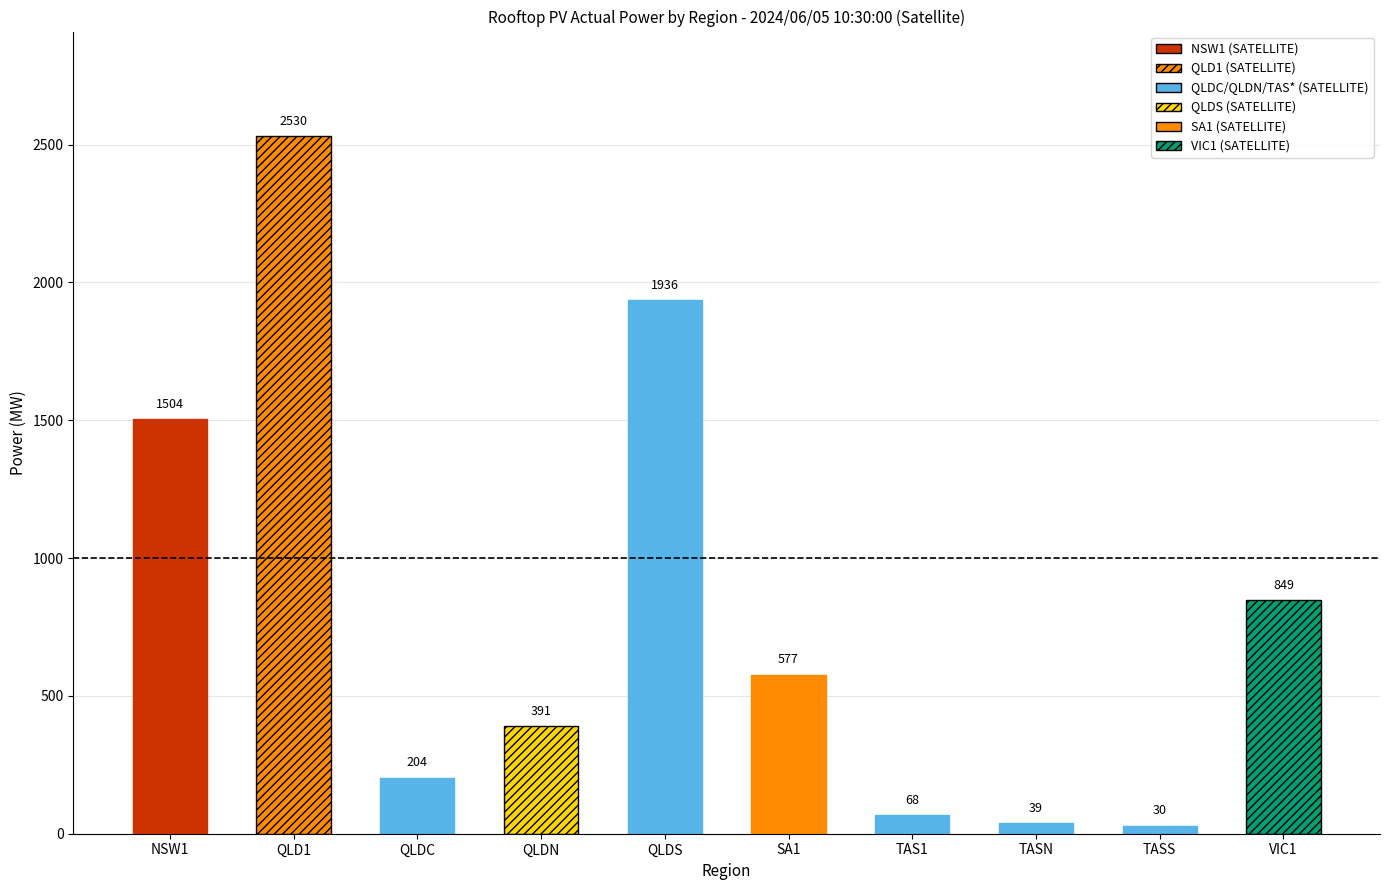

Which label corresponds to the largest value in the chart?

QLD1